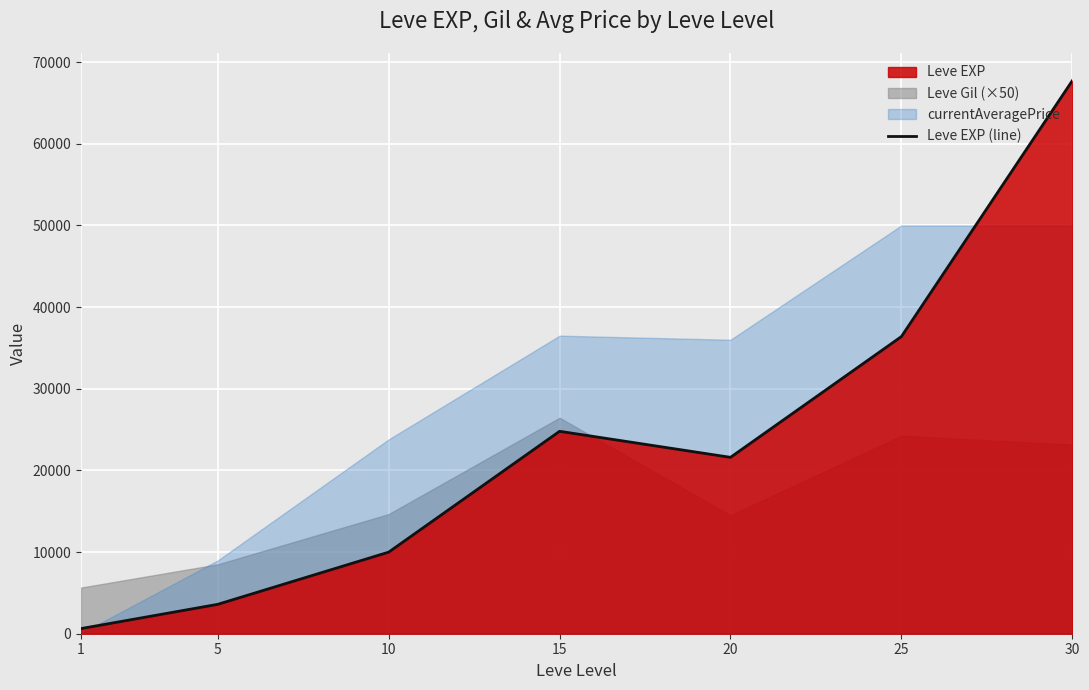

List the labels in order of Leve EXP (line) value, smallest first.

1, 5, 10, 20, 15, 25, 30